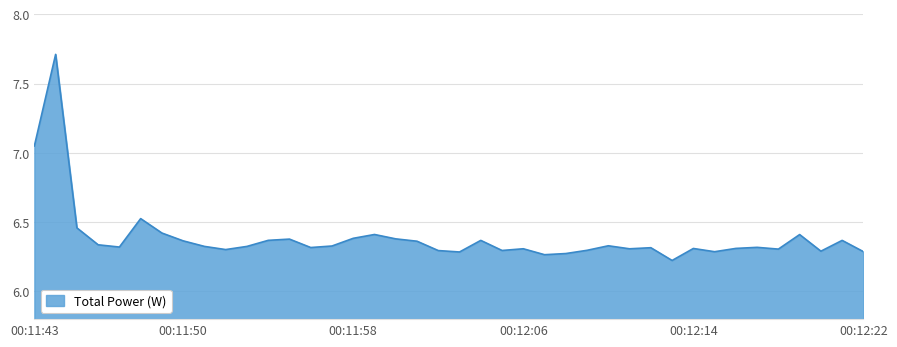

What is the greatest value displayed?

7.7